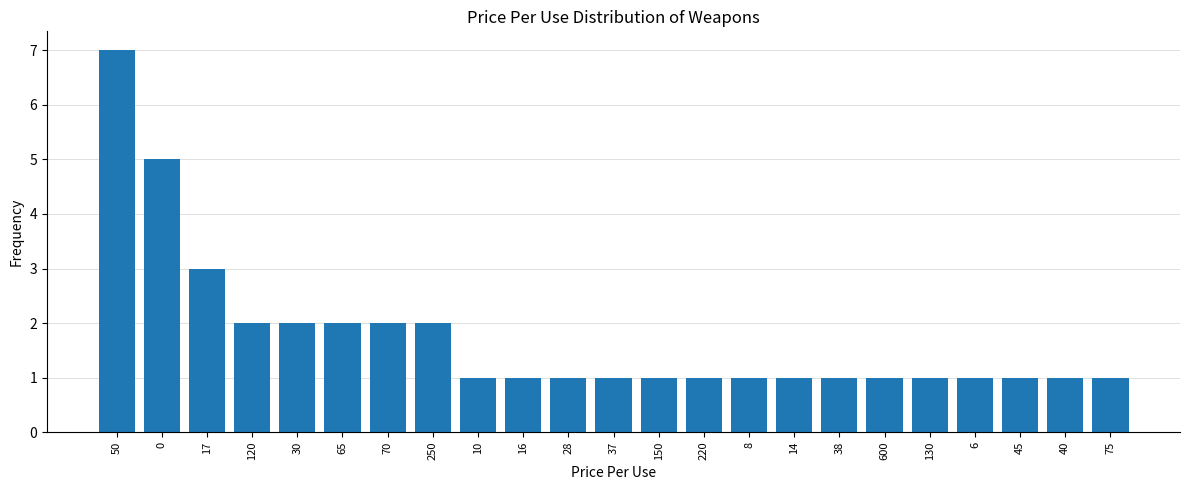

Reading left to right, extract all data points from this chart.

50=7	0=5	17=3	120=2	30=2	65=2	70=2	250=2	10=1	16=1	28=1	37=1	150=1	220=1	8=1	14=1	38=1	600=1	130=1	6=1	45=1	40=1	75=1